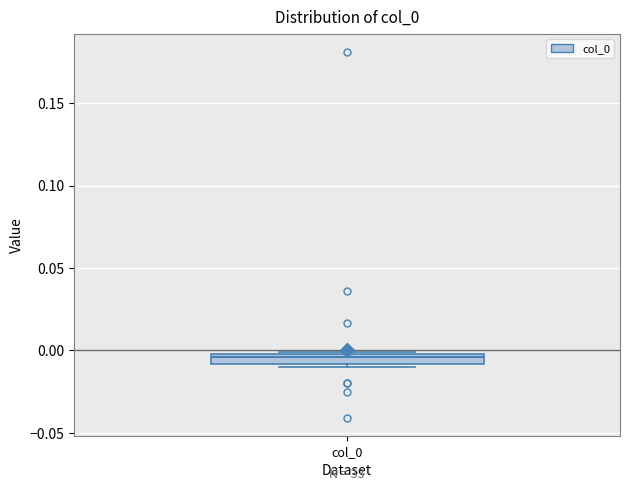

Where does the median line of the box for col_0 sit on the y-axis? The values are not printed on the chart, so give them approximately, as read against the axis.

-0.005